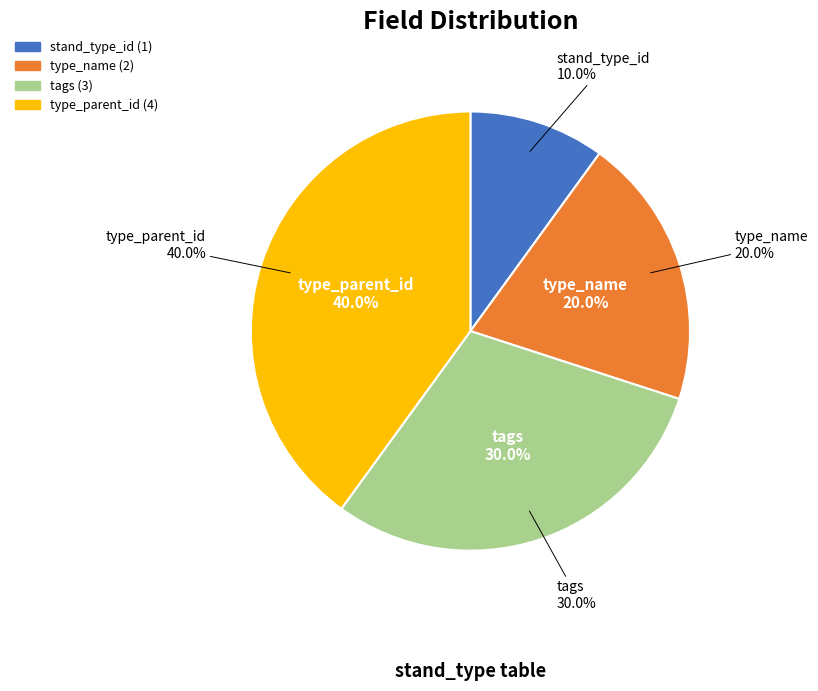

How much of the chart is everything except type_parent_id?

60.0%